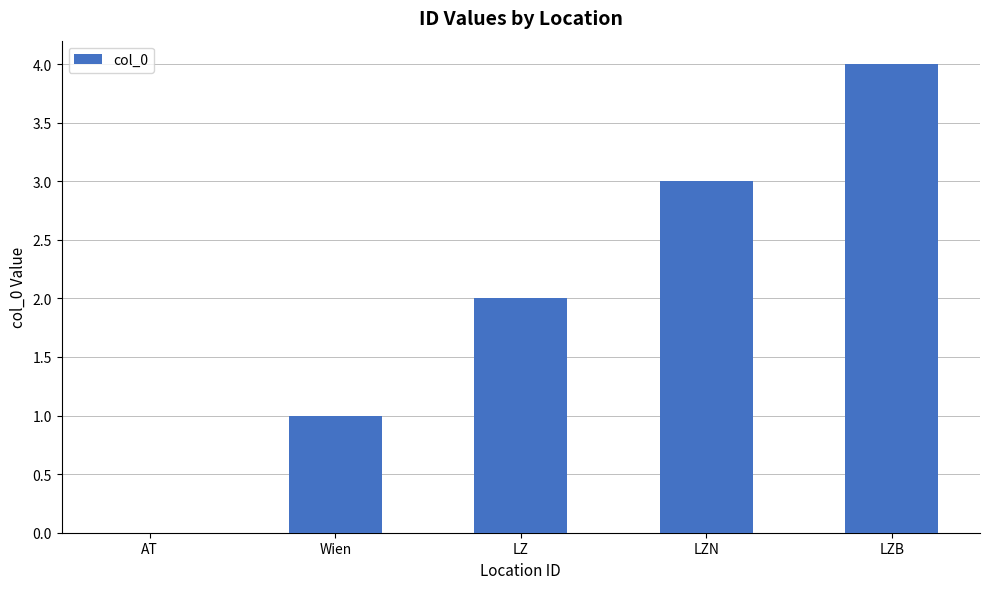

What value does the data have at LZB?

4